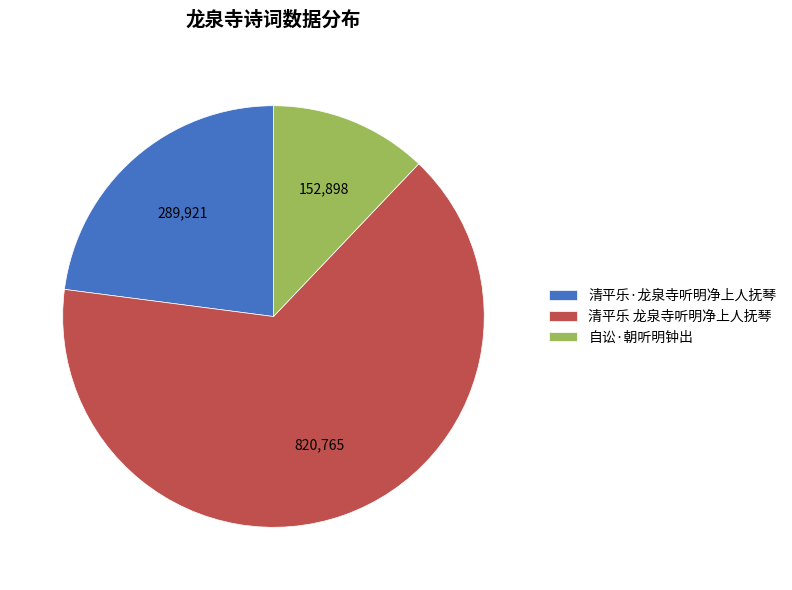

Do 清平乐 龙泉寺听明净上人抚琴 and 清平乐·龙泉寺听明净上人抚琴 together represent more than half of the pie?

Yes